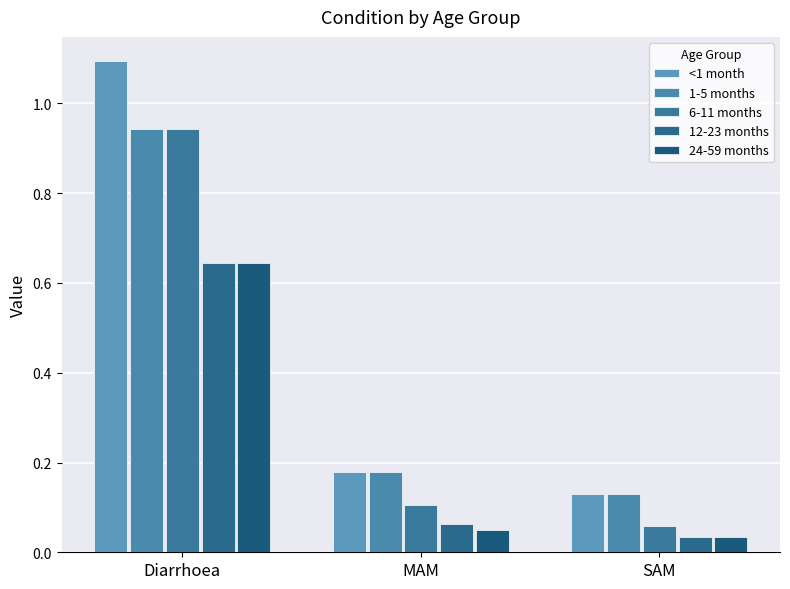

Does the chart contain stacked bars?

No